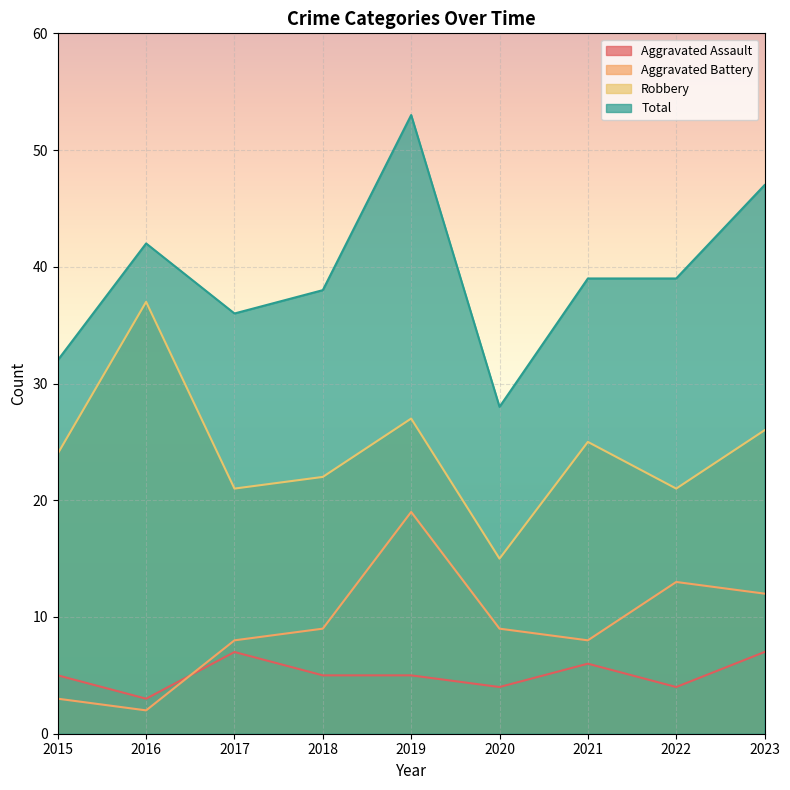

True or false: Robbery and Aggravated Assault cross at least once.

False